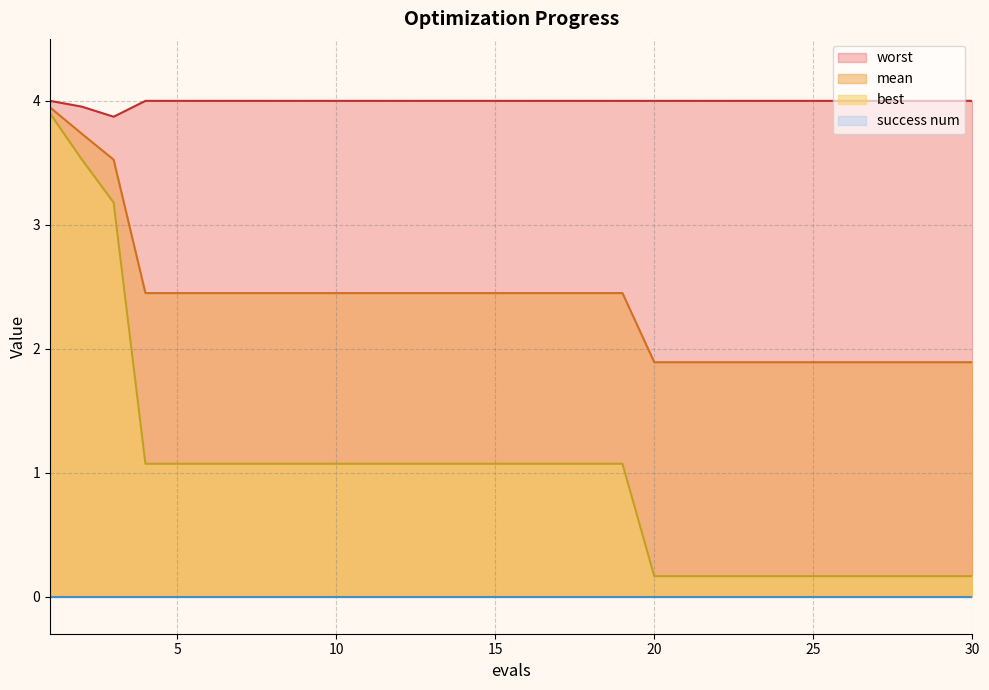

True or false: worst and mean cross at least once.

False